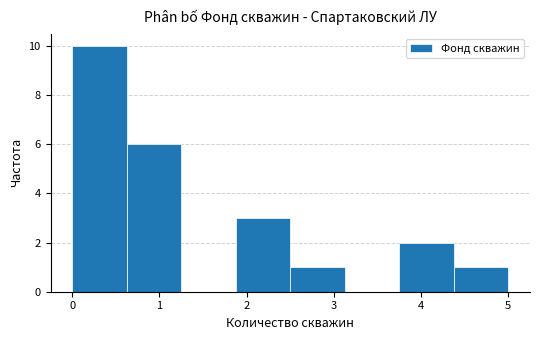

Reading left to right, transcribe this chart: for each bar, give the range it covers on the x-axis and its height. Neither the bar edges nor the heights are printed on the chart, so give them approximately, as read against the axes.

0.0 to 0.6: 10
0.6 to 1.3: 6
1.3 to 1.9: 0
1.9 to 2.5: 3
2.5 to 3.1: 1
3.1 to 3.8: 0
3.8 to 4.4: 2
4.4 to 5.0: 1